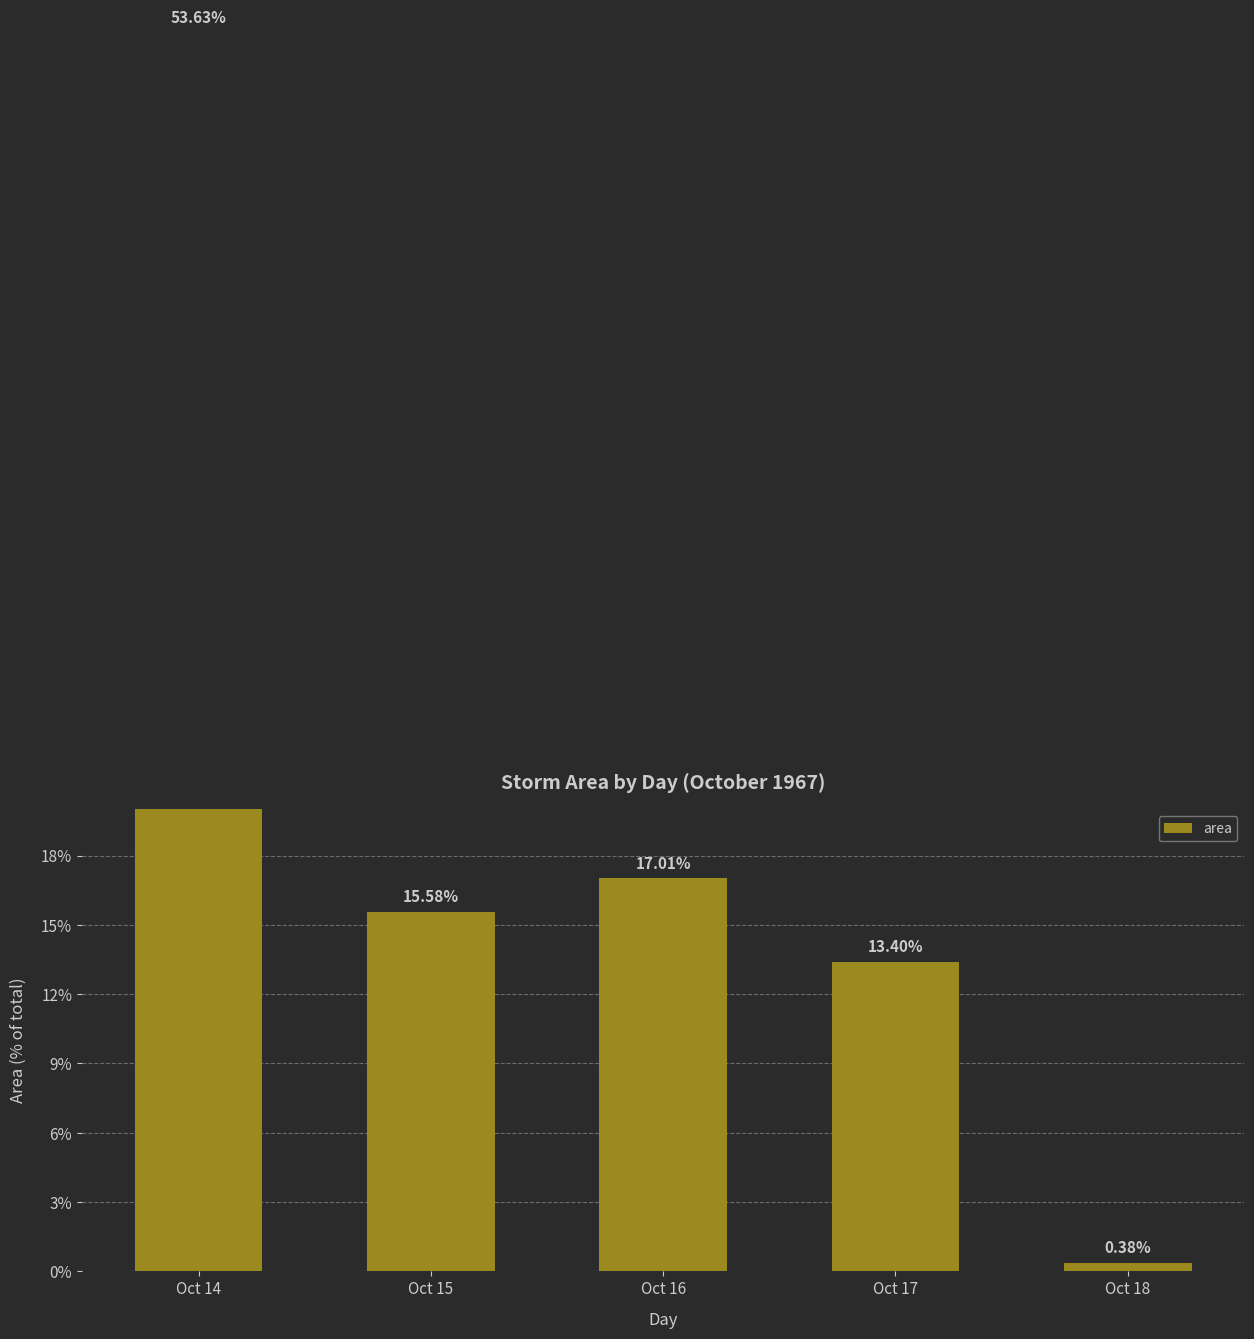

At which label does the data first exceed 15?

Oct 14